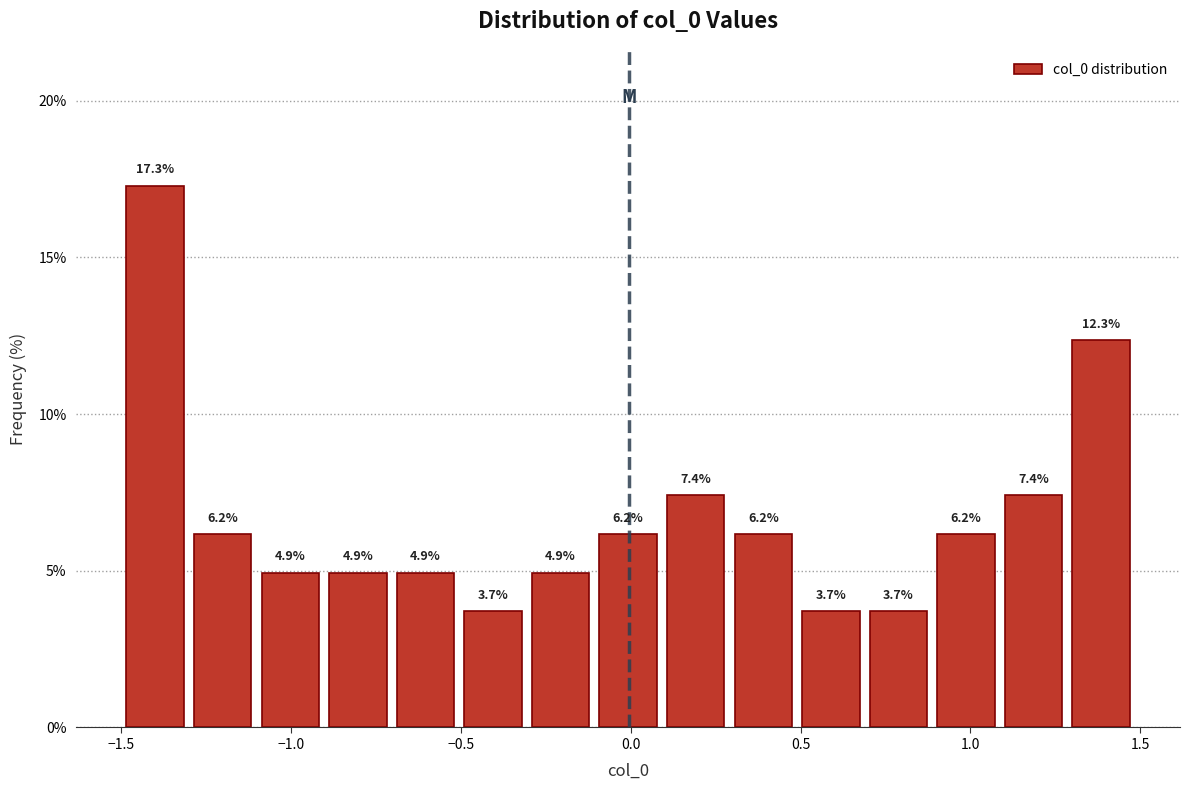

Read against the x-axis, roughly where is the centre of the tallest bar?

-1.40